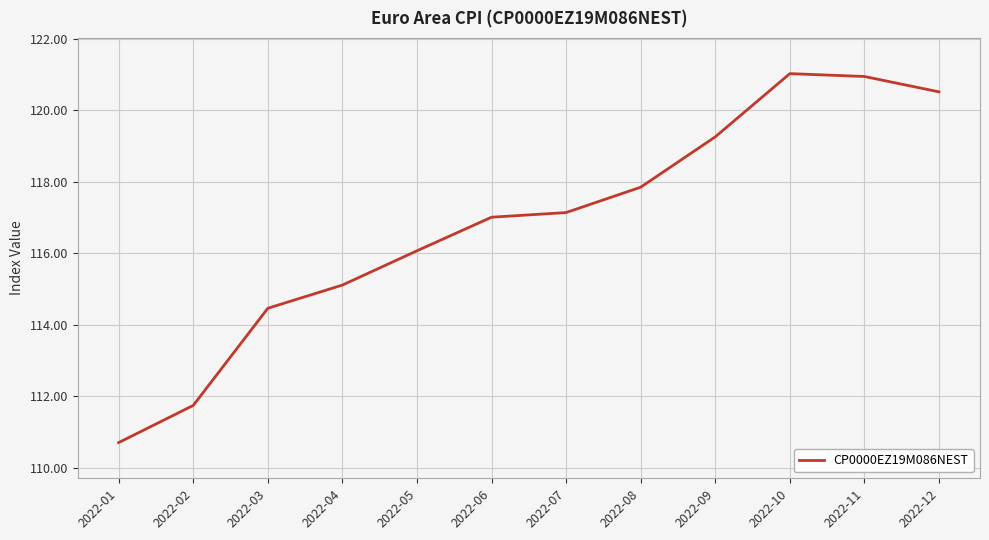

Which has a higher value, 2022-10 or 2022-05?

2022-10